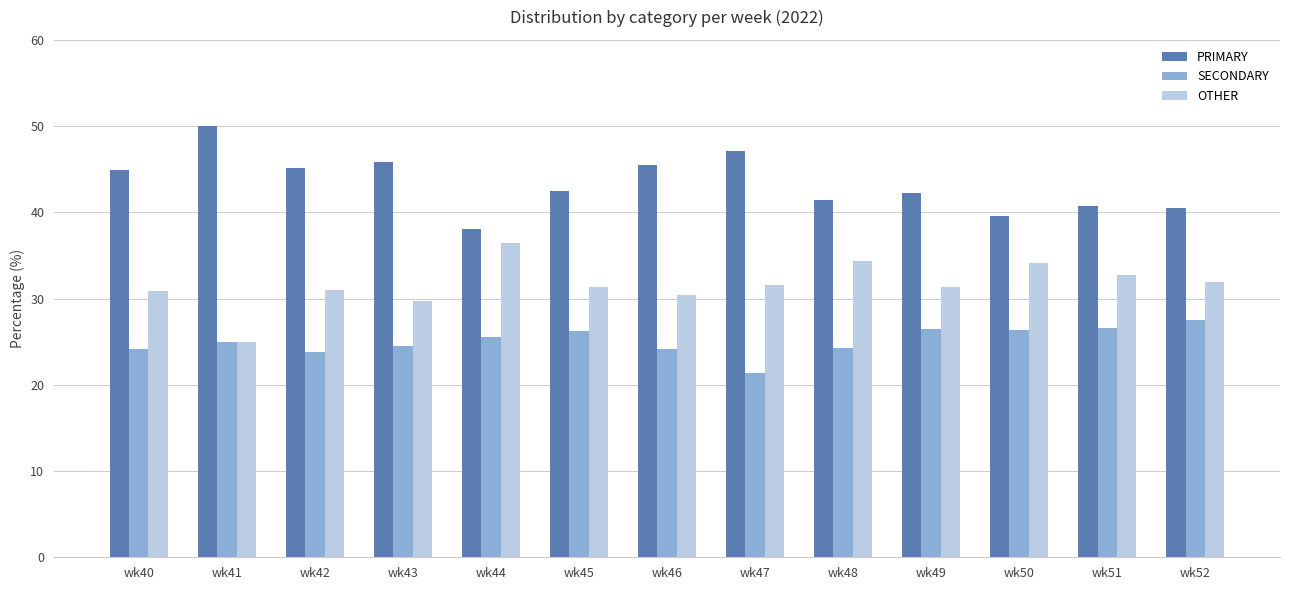

Is the value of OTHER at wk48 greater than the value of PRIMARY at wk44?

No